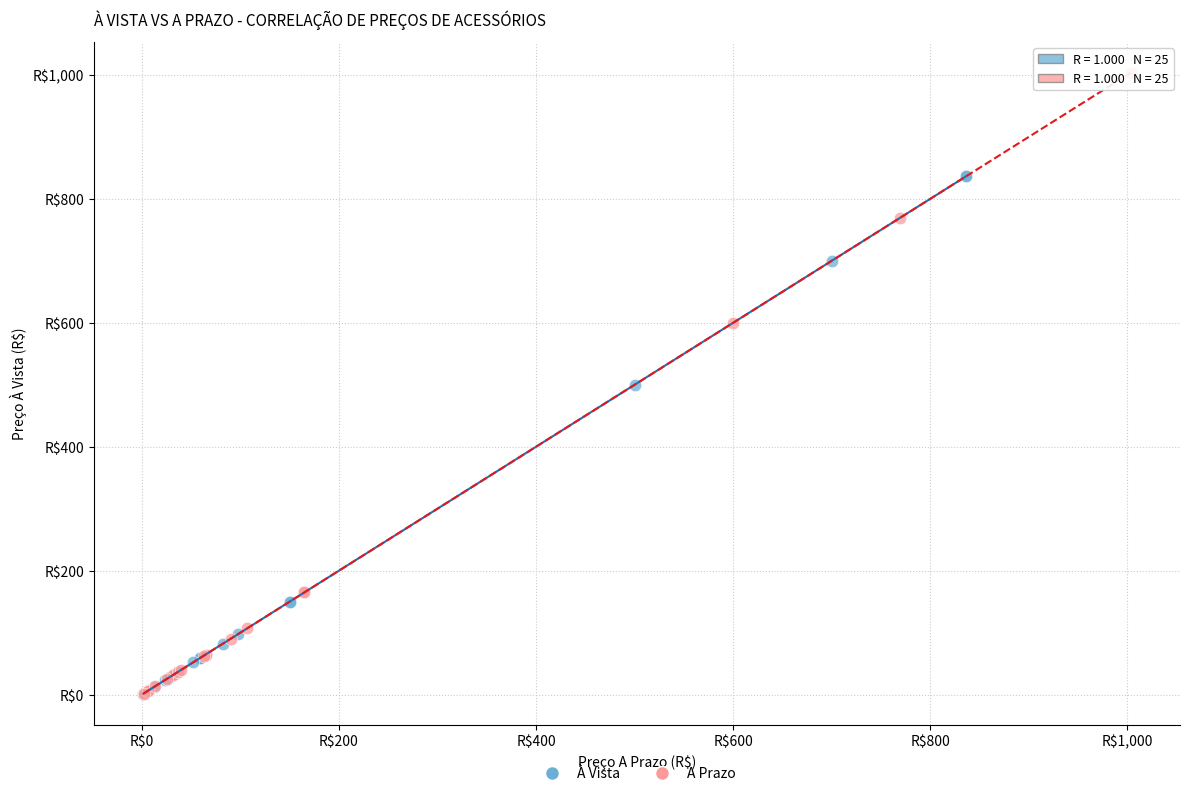

Which series has the widest spread of Y values?

A Prazo